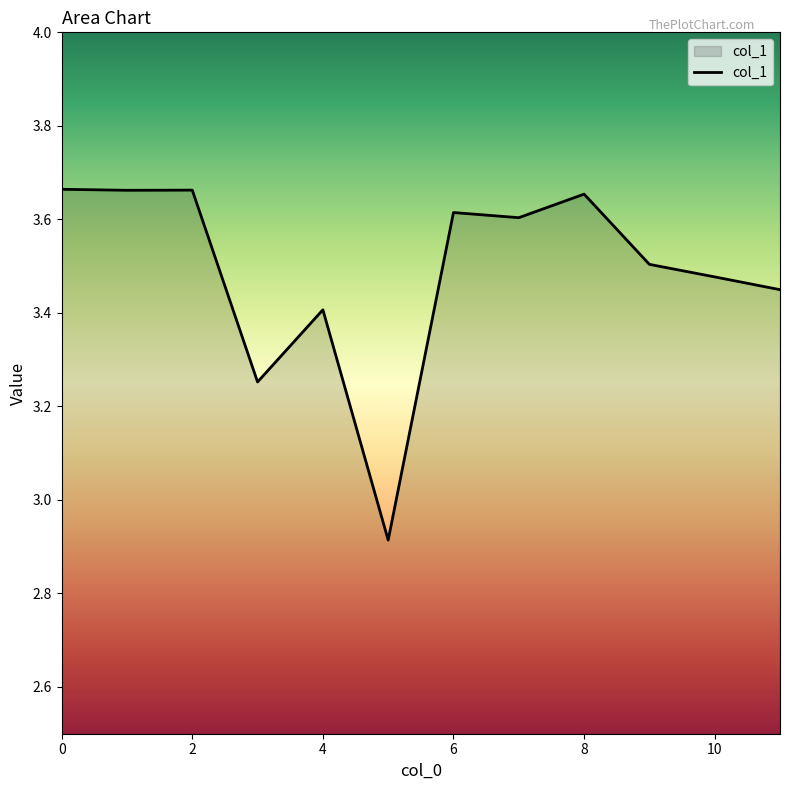

How many values are between 3 and 4?

11